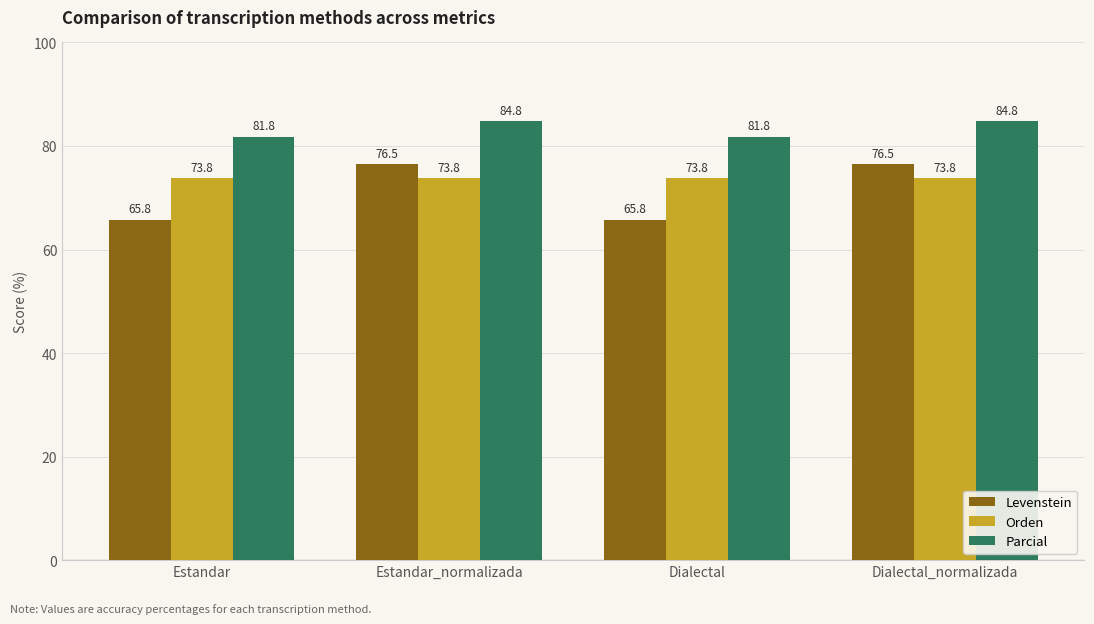

The Parcial series shows 81.8 at Estandar. True or false?

True